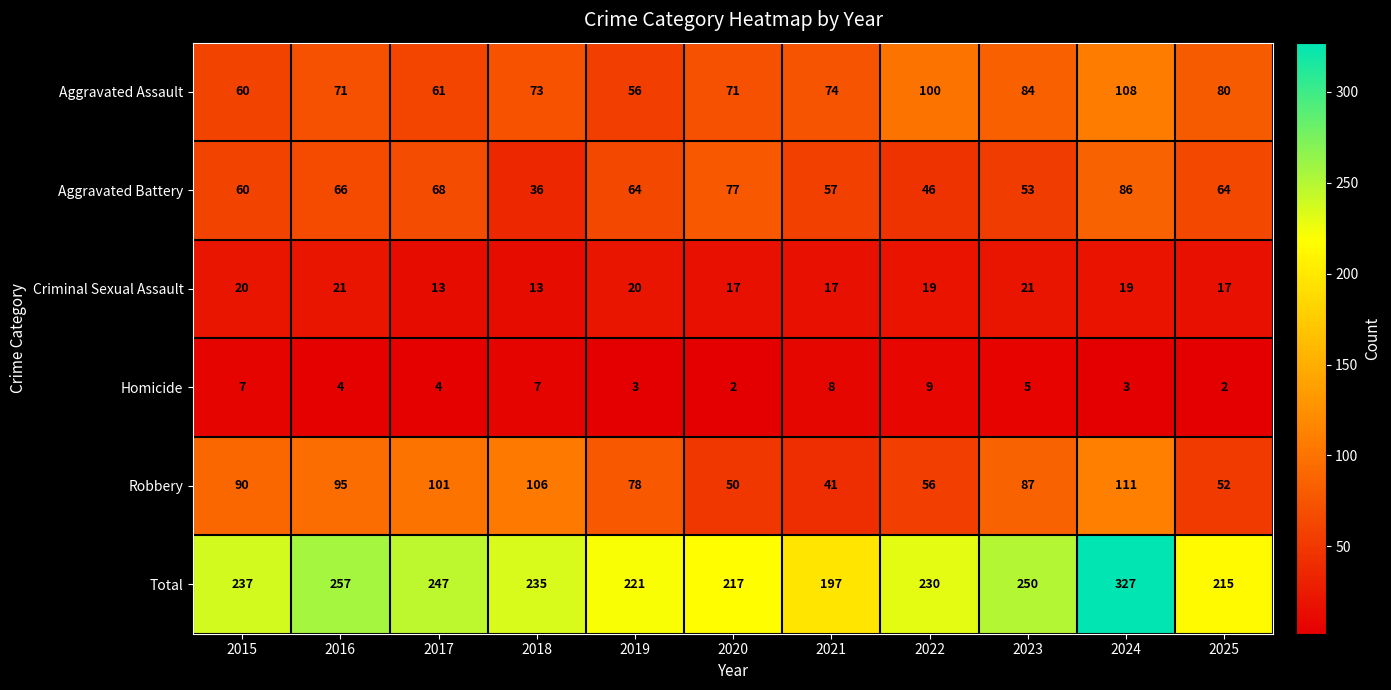

List the series in order of their peak value, lowest first.

Homicide, Criminal Sexual Assault, Aggravated Battery, Aggravated Assault, Robbery, Total